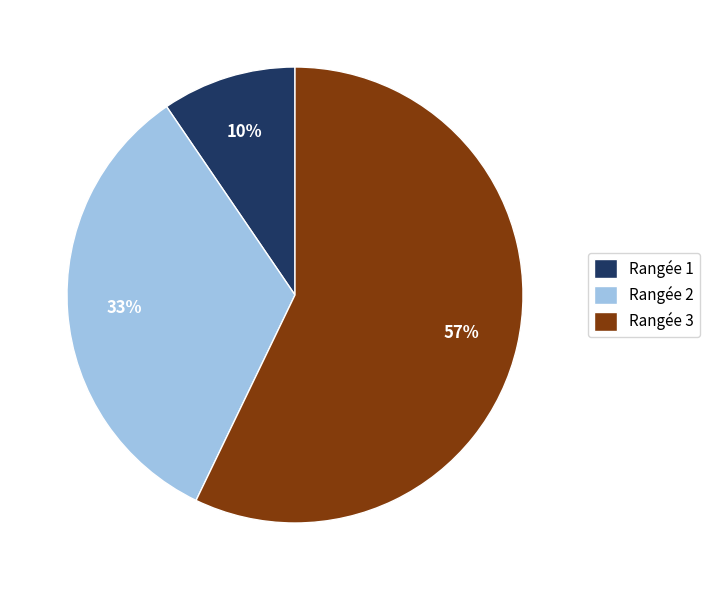

Does Rangée 1 account for over 50% of the chart?

No